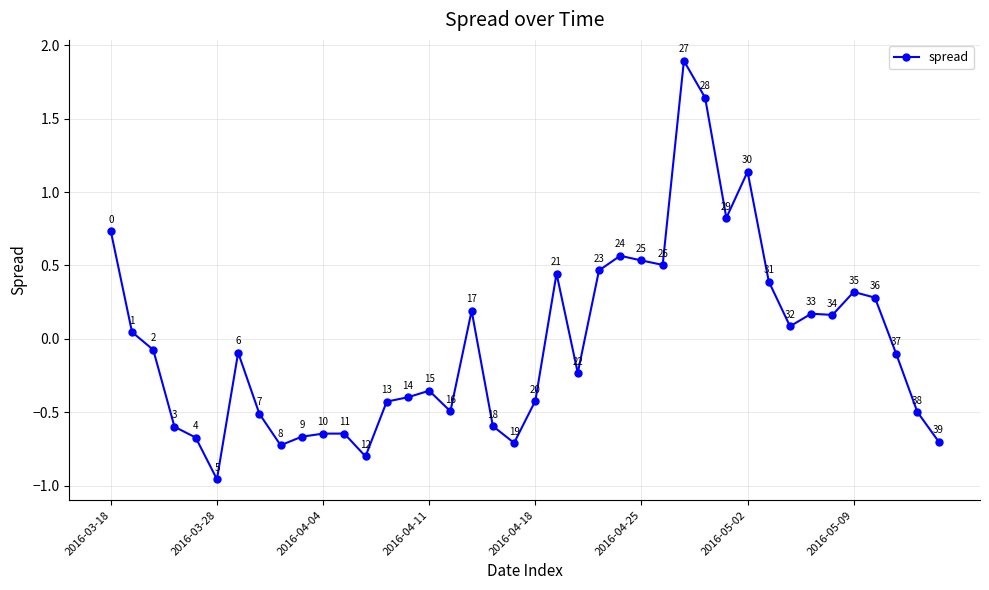

What is the maximum value shown in the chart?

1.9